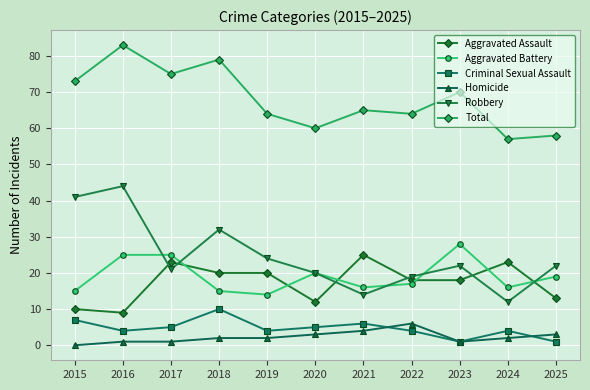

At which category does Criminal Sexual Assault reach its first local valley?

2016